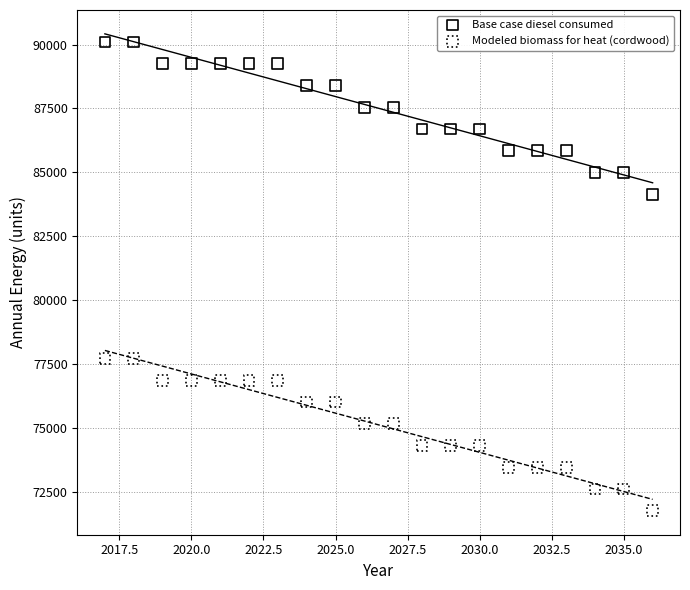

Across all data points, what is the range of X values (max minus min)?

19.0